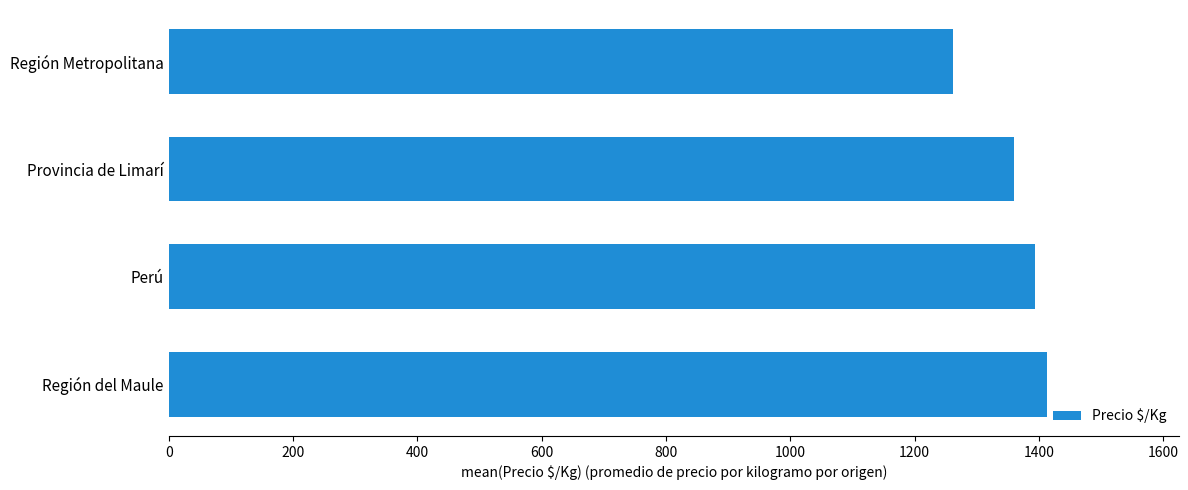

What is the average value?

1357